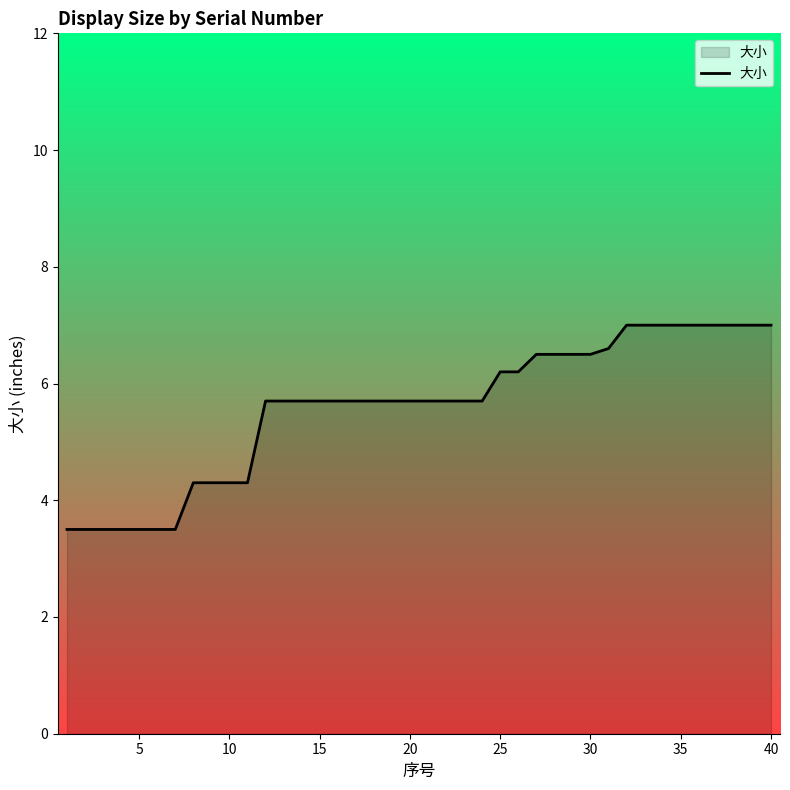

What is the minimum value shown in the chart?

3.5